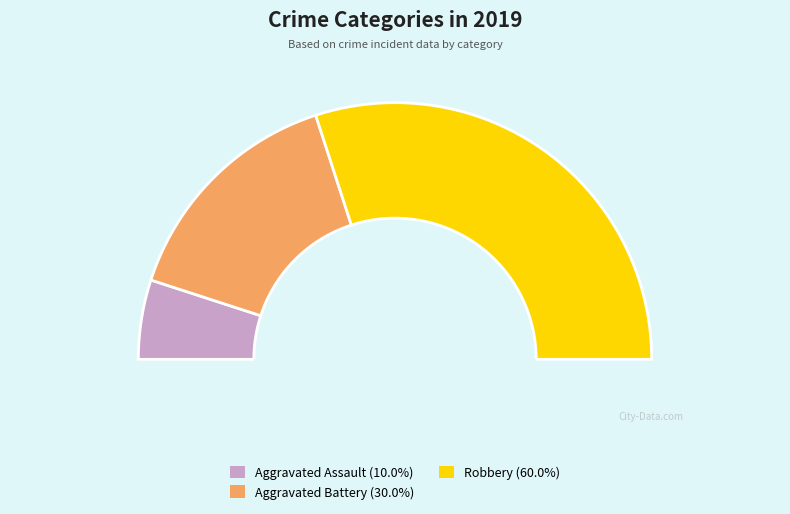

How many segments does this pie chart have?

3